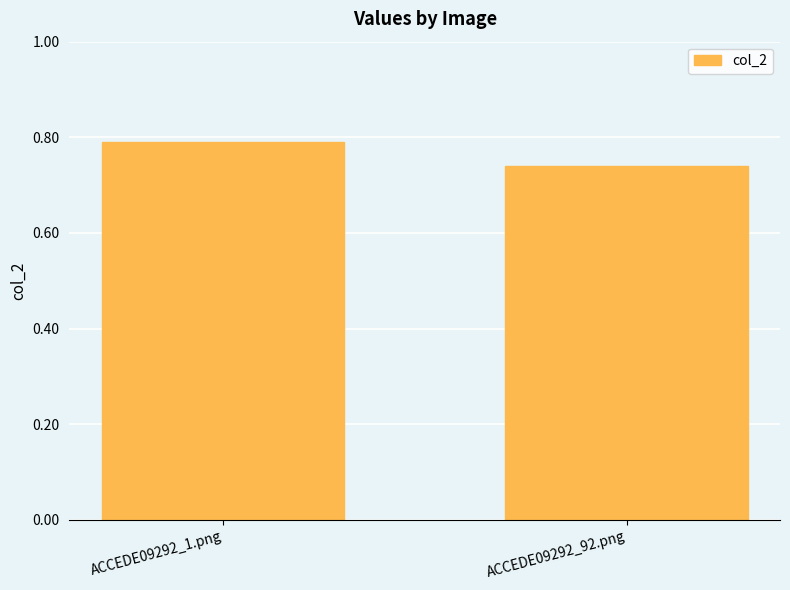

Is it true that the value at ACCEDE09292_1.png is 0.3?

False